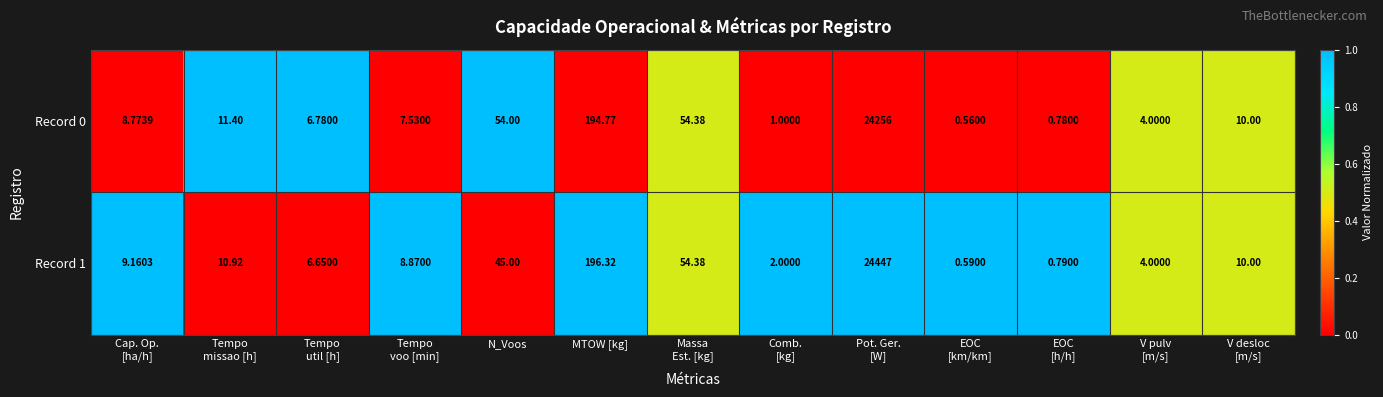

Where is Record 0 nearest to the value 12128?

MTOW [kg]